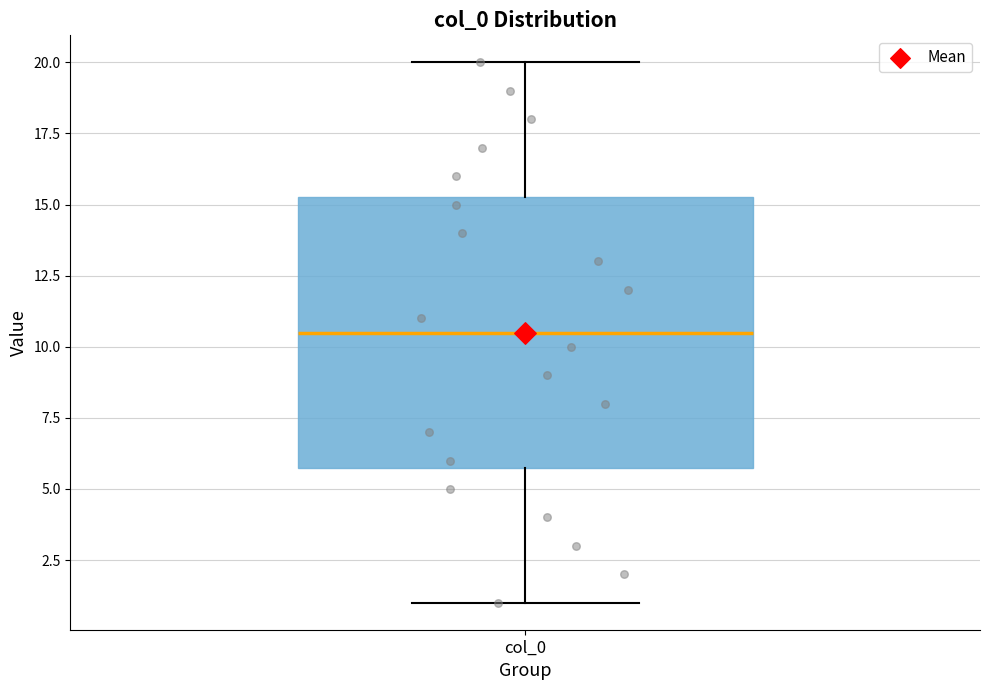

Read this box plot against the y-axis: the position of the median line, the range covered by the box, and the ends of both whiskers. The values are not printed on the chart, so give them approximately, as read against the axis.

median 10.5, box 6.0 to 15.5, whiskers 1.0 to 20.0